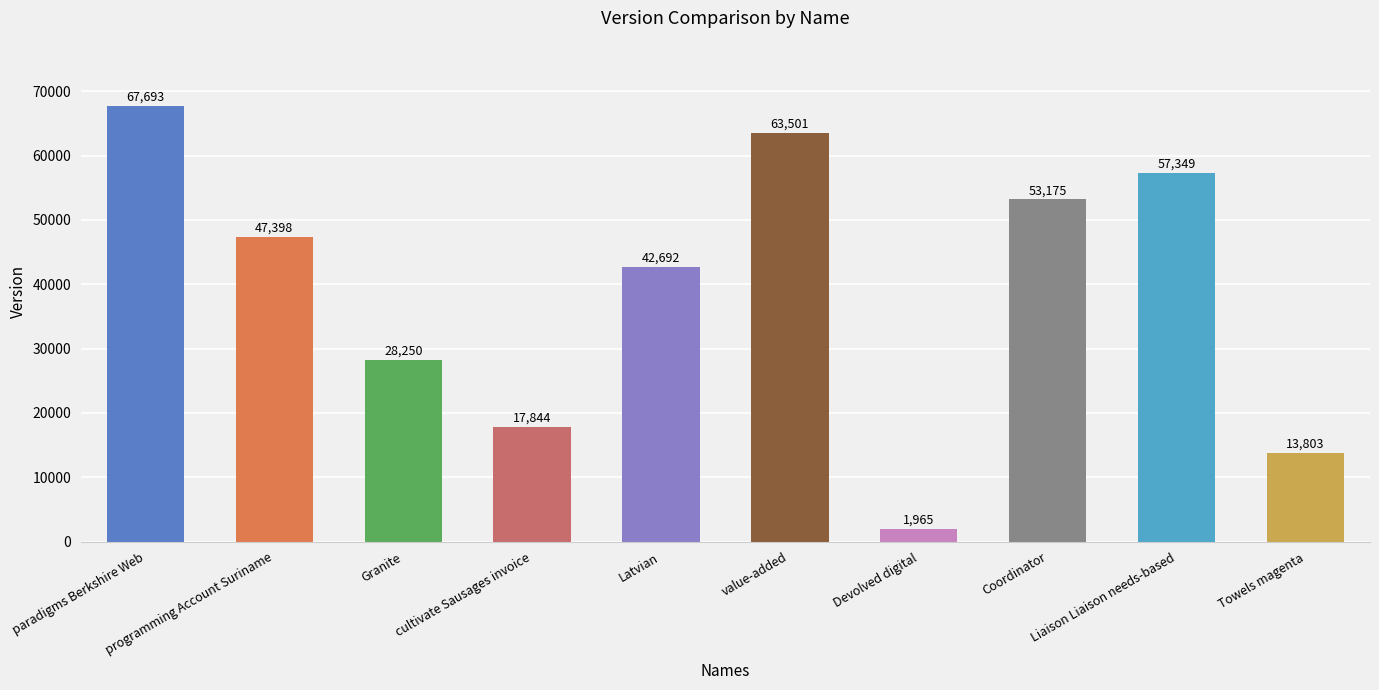

Rank the categories by value from lowest to highest.

Devolved digital, Towels magenta, cultivate Sausages invoice, Granite, Latvian, programming Account Suriname, Coordinator, Liaison Liaison needs-based, value-added, paradigms Berkshire Web